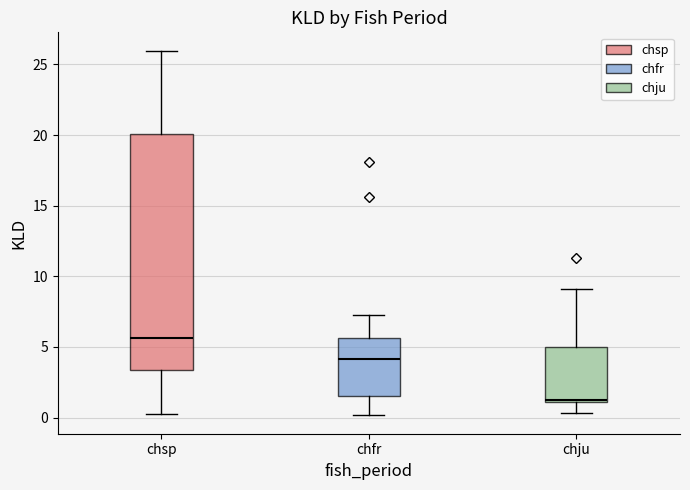

Reading left to right, read every box against the y-axis: the position of its median line, the range the box covers, and the ends of its whiskers. The values are not printed on the chart, so give them approximately, as read against the axis.

chsp: median 5.5, box 3.5 to 20.0, whiskers 0.5 to 26.0
chfr: median 4.0, box 1.5 to 5.5, whiskers 0.0 to 7.5
chju: median 1.5, box 1.0 to 5.0, whiskers 0.5 to 9.0